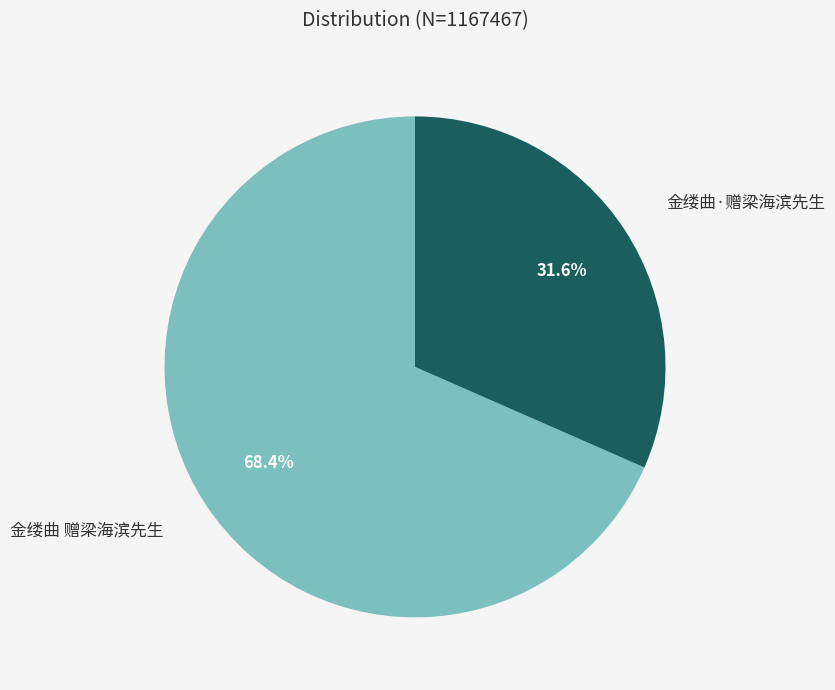

The 金缕曲·赠梁海滨先生 slice represents 32% of the pie. True or false?

True